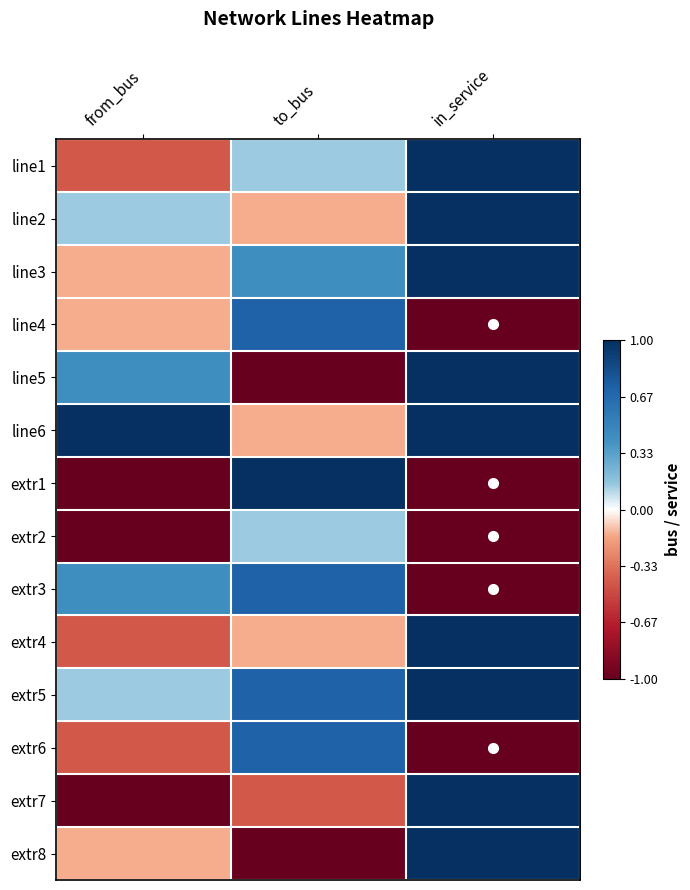

What is the spread (max minus min) of values at in_service?

2.0